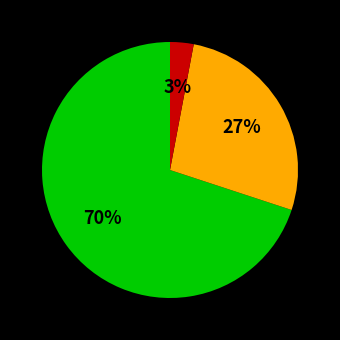

Does any single category account for the majority?

Yes